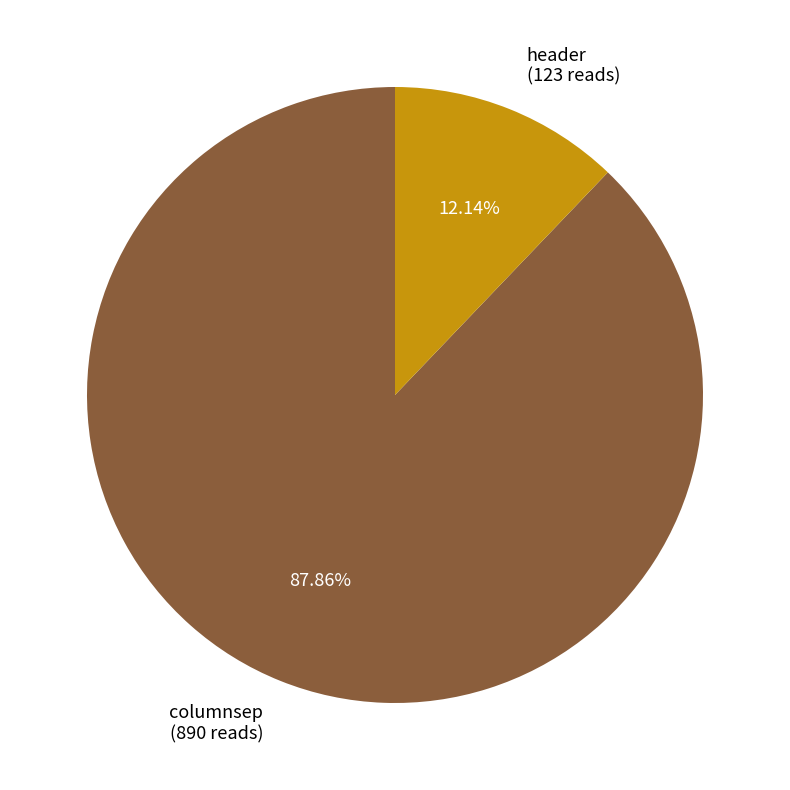

Rank the categories by value from lowest to highest.

header, columnsep